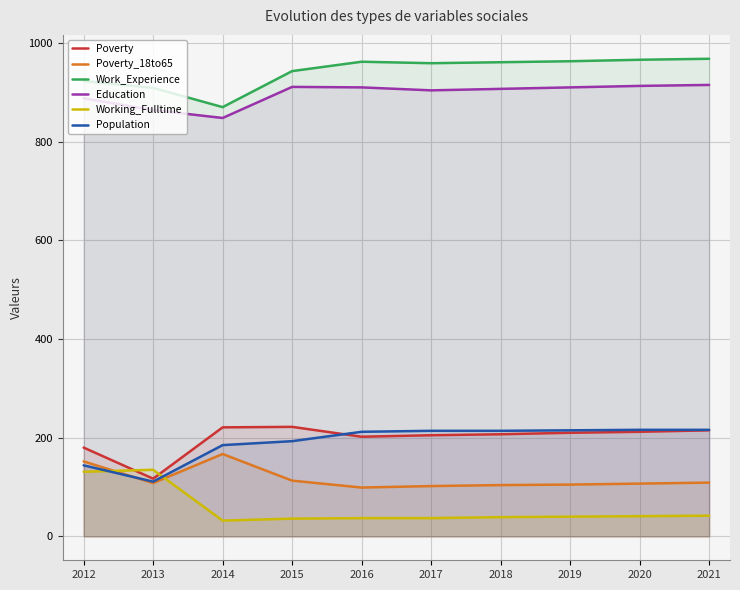

At which category is the sum across all series the highest?

2021